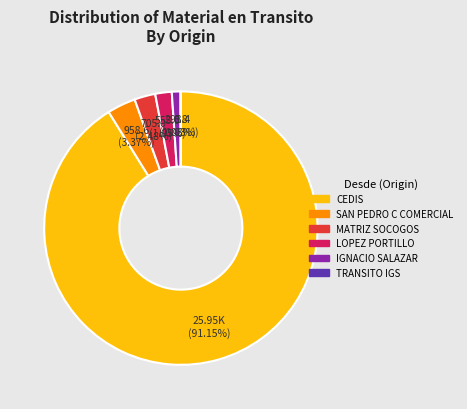

Does any single category account for the majority?

Yes